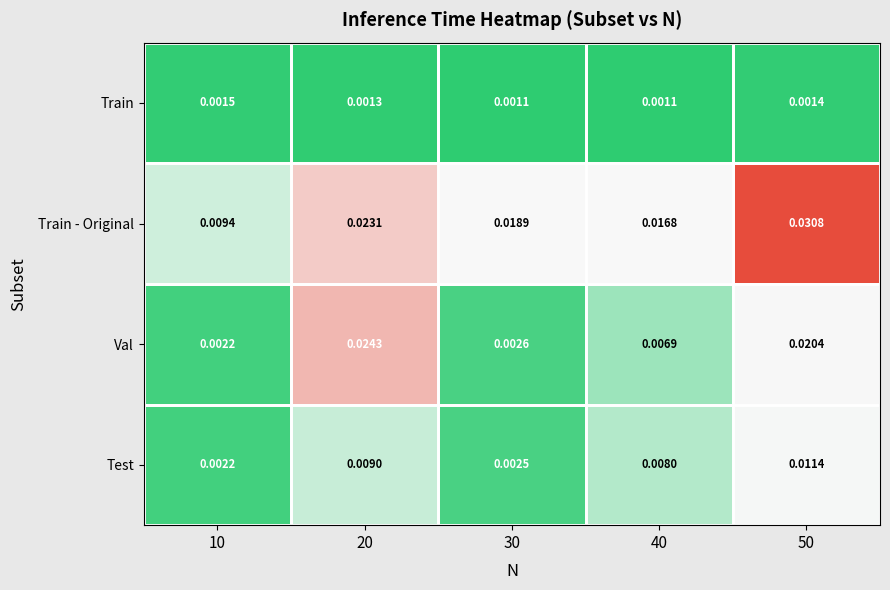

Which series has the largest range (max minus min)?

Val